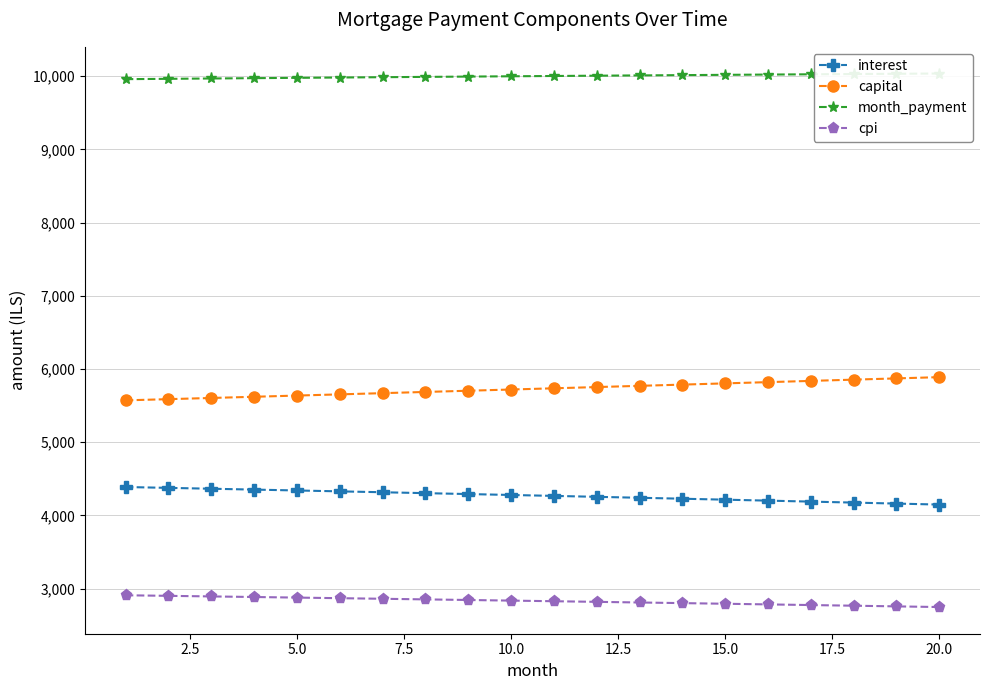

What is the lowest value of the capital series?

5571.8